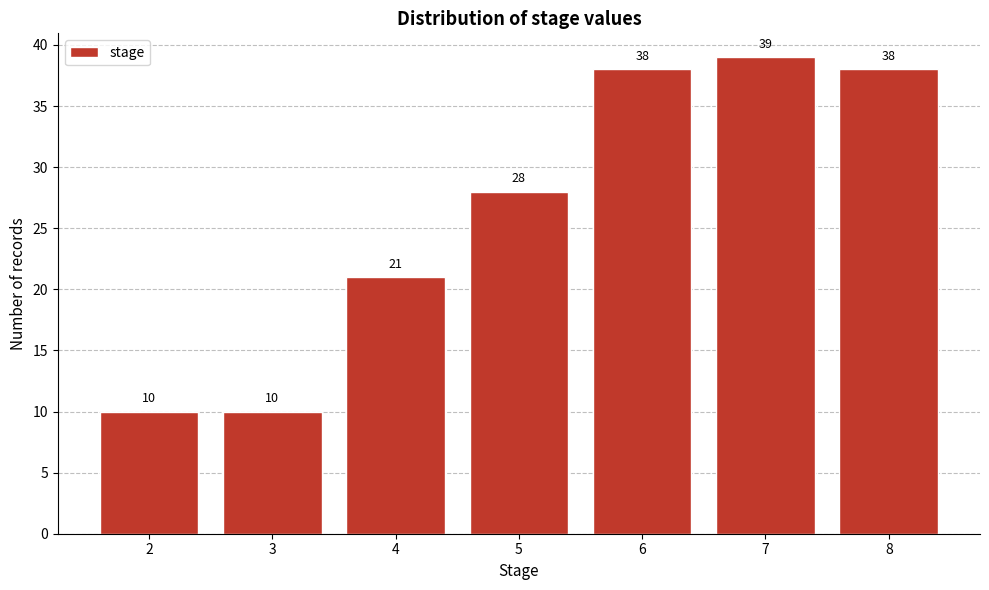

Reading left to right, list all the values displayed in this chart.

2=10	3=10	4=21	5=28	6=38	7=39	8=38